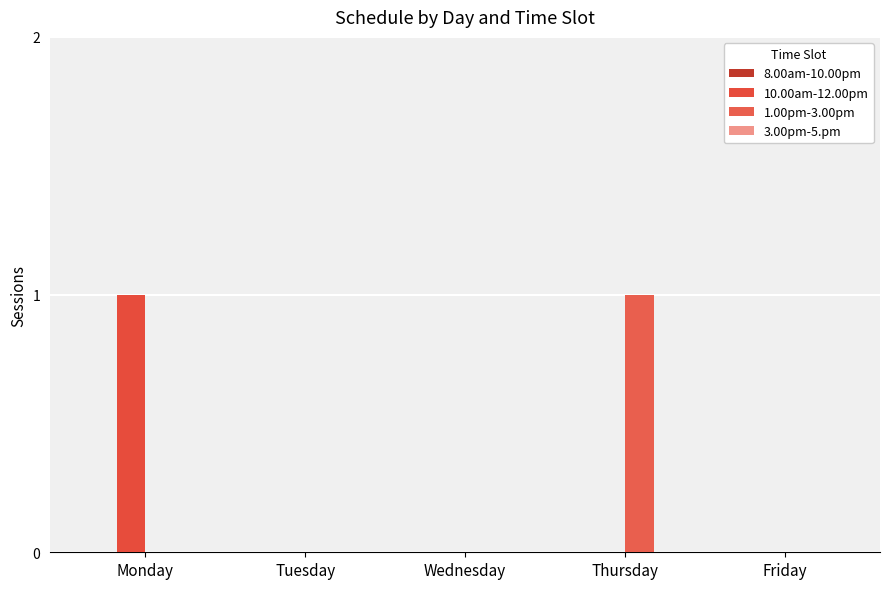

Which series has the largest total across all categories?

10.00am-12.00pm